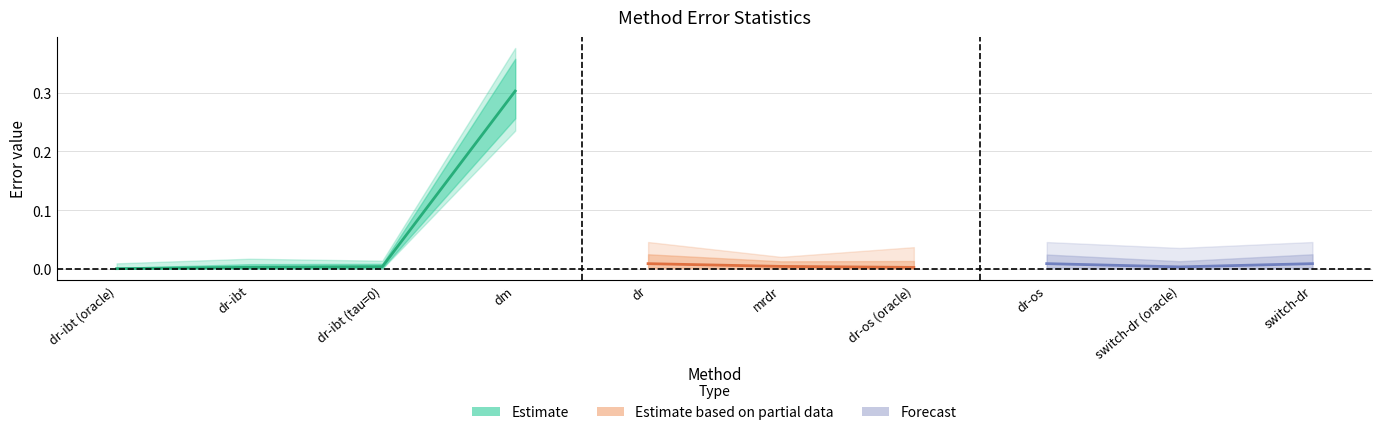

Reading left to right, list all the values displayed in this chart.

mean: 0.0	0.0	0.0	0.3	0.0	0.0	0.0	0.0	0.0	0.0
25%: 0.0	0.0	0.0	0.3	0.0	0.0	0.0	0.0	0.0	0.0
50%: 0.0	0.0	0.0	0.3	0.0	0.0	0.0	0.0	0.0	0.0
75%: 0.0	0.0	0.0	0.4	0.0	0.0	0.0	0.0	0.0	0.0
std: 0.0	0.0	0.0	0.1	0.0	0.0	0.0	0.0	0.0	0.0
max: 0.1	0.1	0.1	0.5	0.2	0.1	0.2	0.2	0.2	0.2